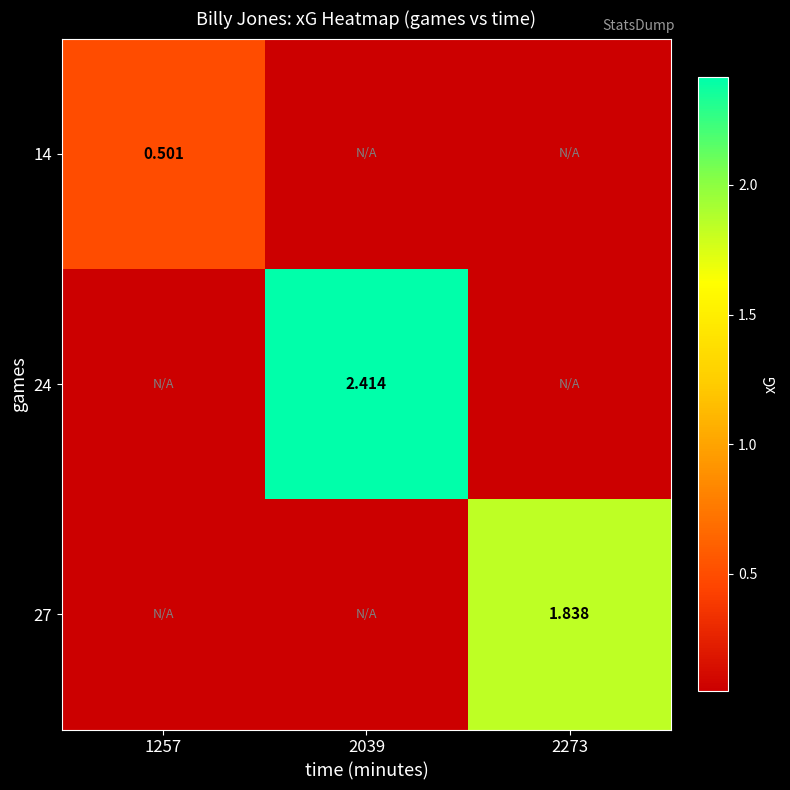

Which category has the highest value in the 24 series?

2039